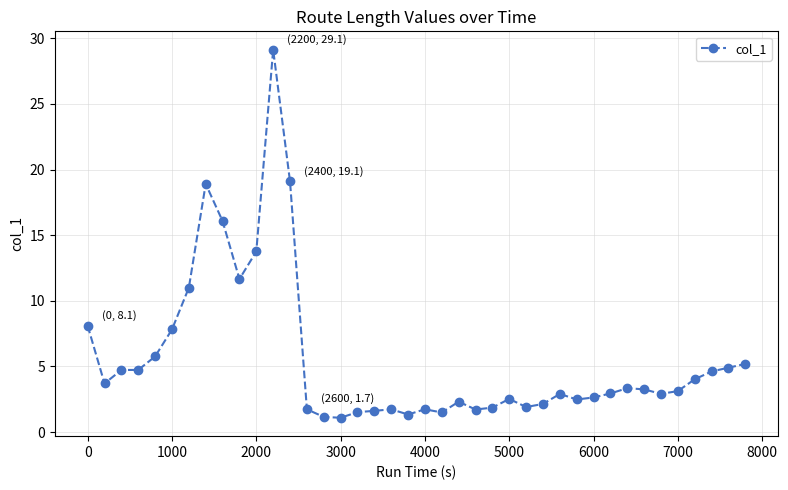

What is the difference between the maximum and minimum values?

28.0